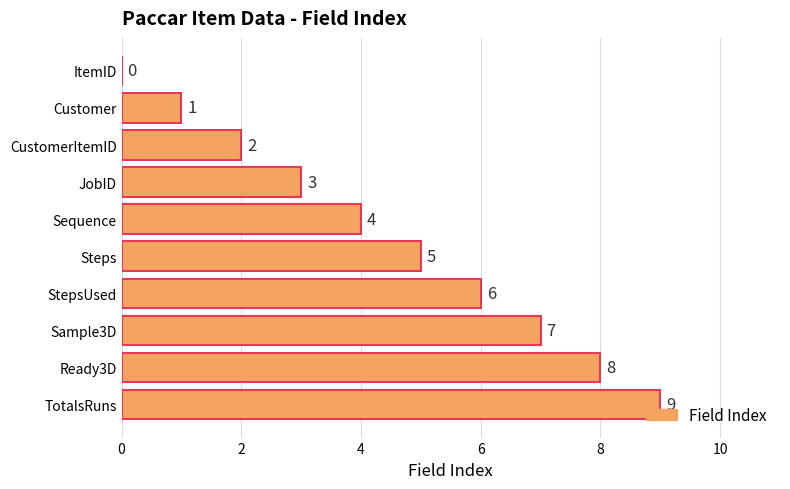

What is the sum of all values?

45